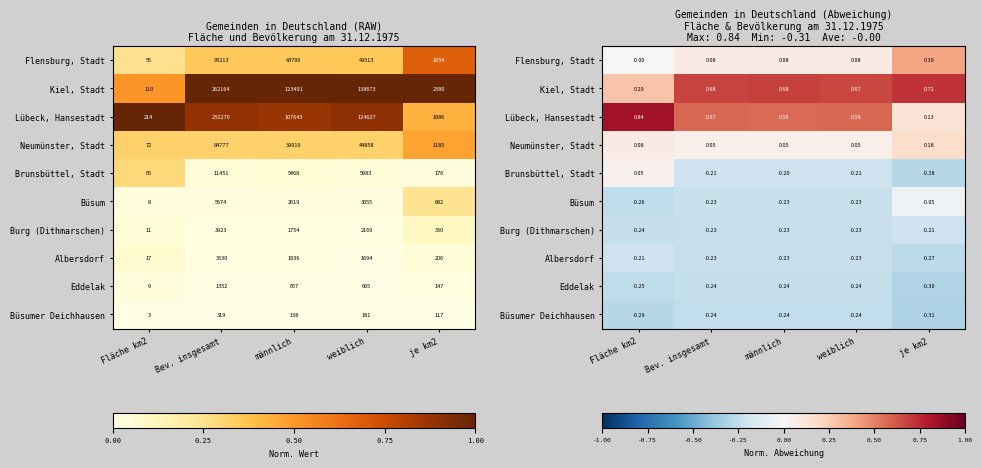

What is the difference between the maximum and minimum values in the Brunsbüttel, Stadt series?

0.3